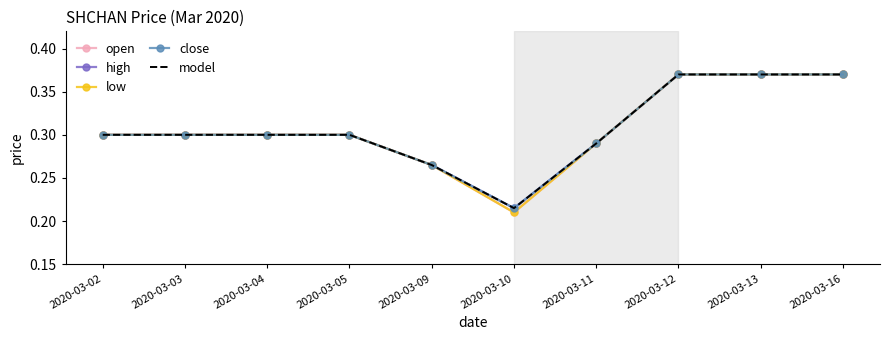

What is the sum of all close values?

3.1